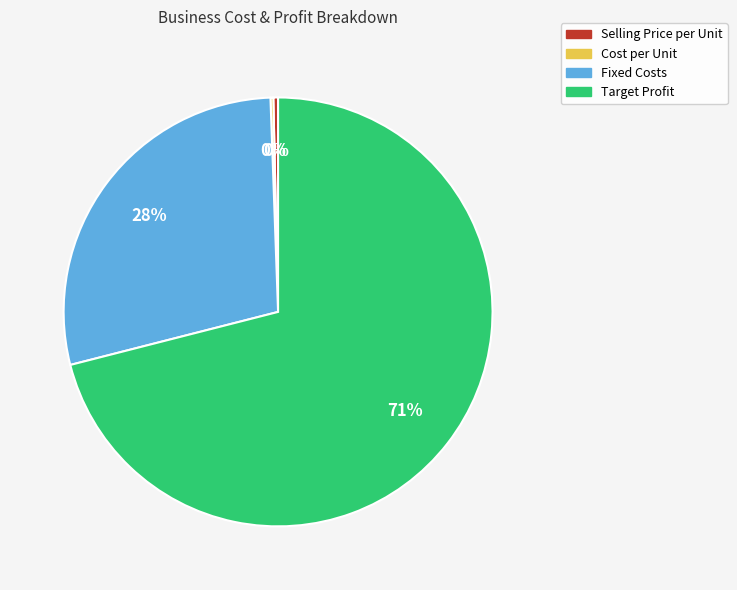

Which category accounts for the majority?

Target Profit